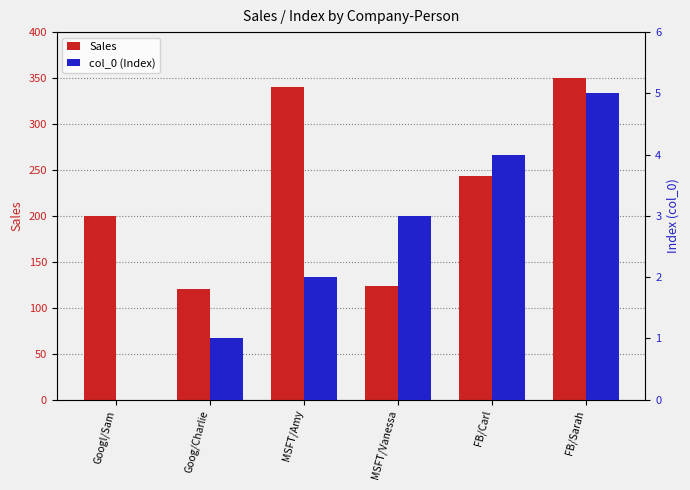

Where does the col_0 (Index) series first go above 3?

FB/Carl